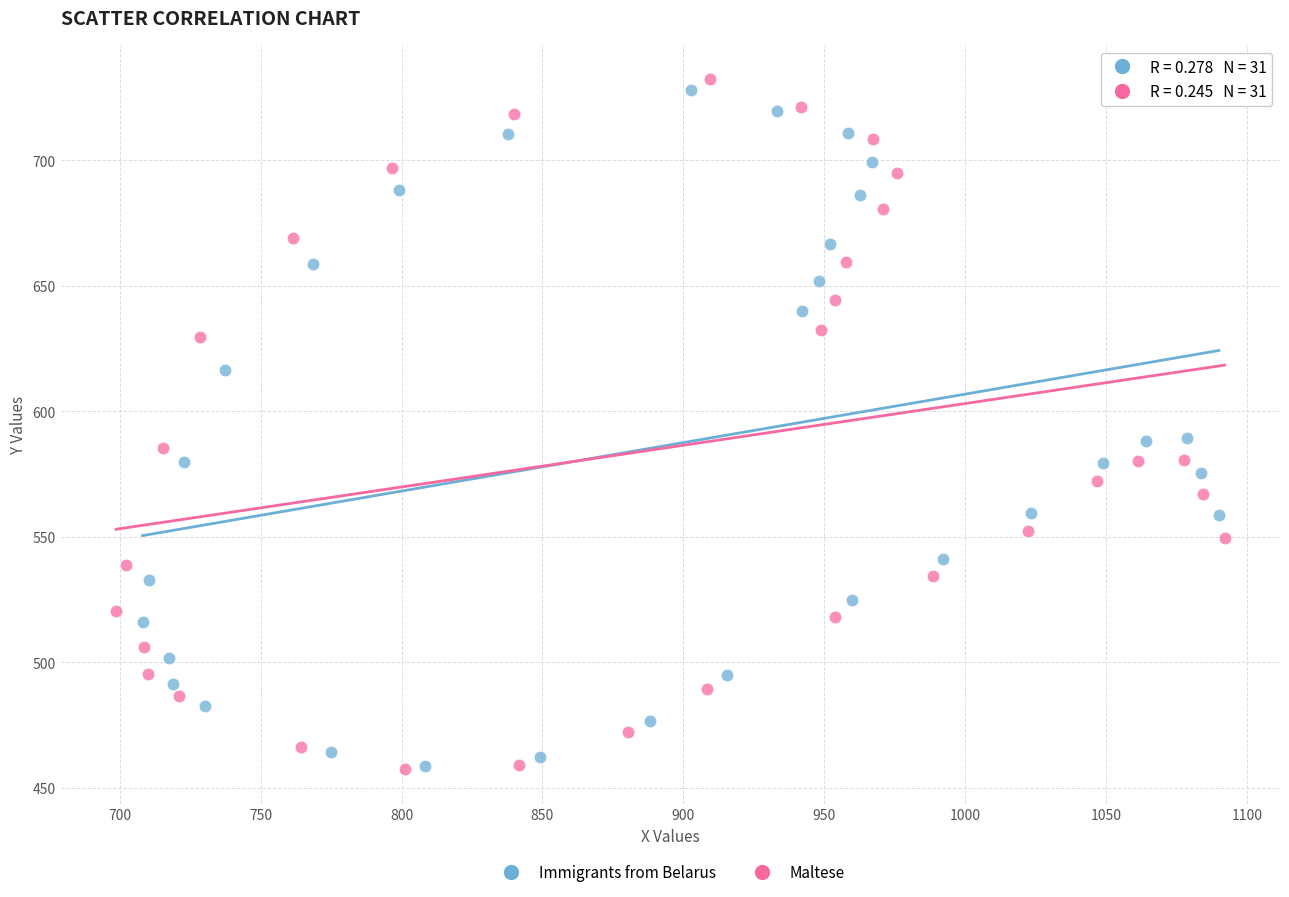

What are all the series names shown in the legend?

Immigrants from Belarus, Maltese